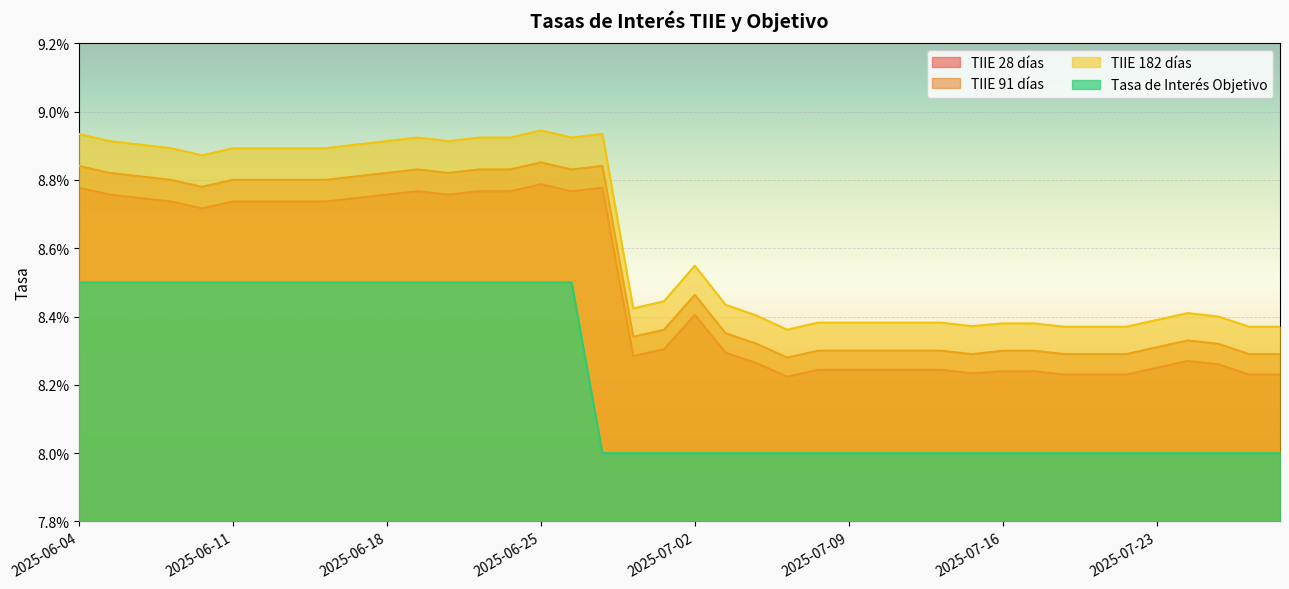

List the series in order of their peak value, highest first.

TIIE 182 días, TIIE 91 días, TIIE 28 días, Tasa de Interés Objetivo